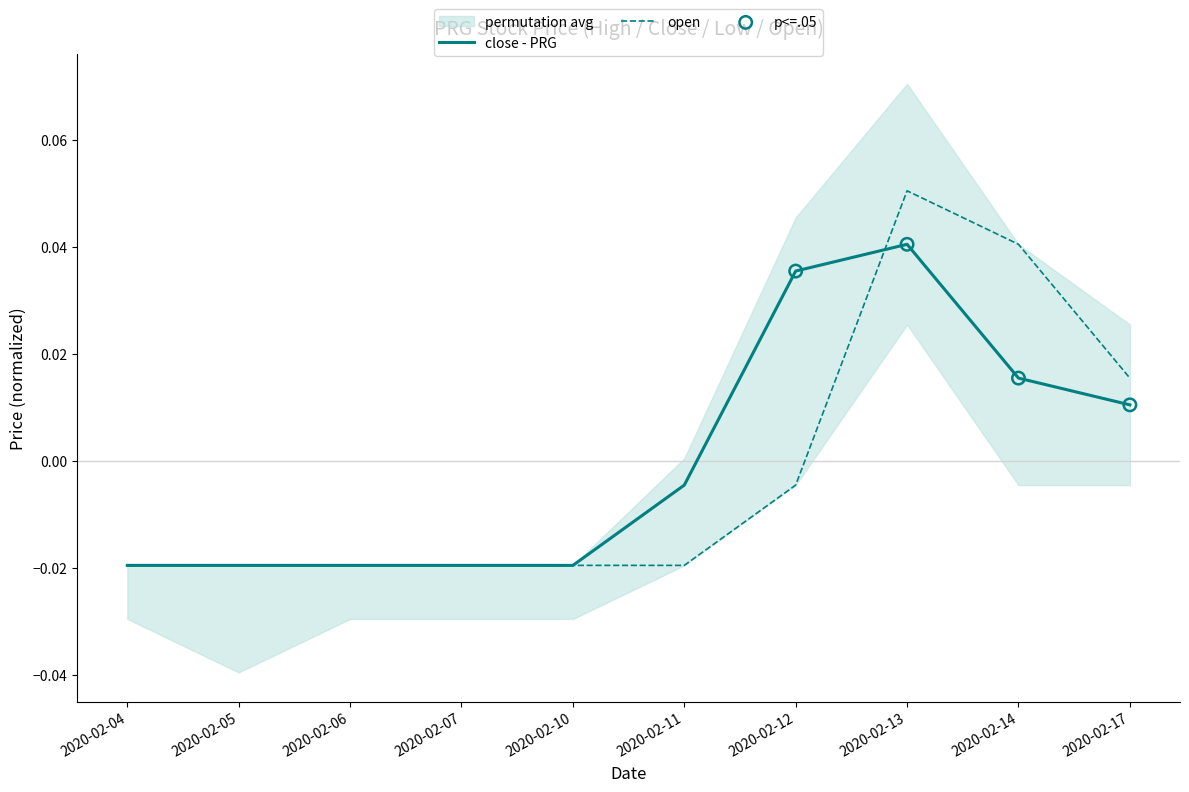

Which series has the widest spread of Y values?

open